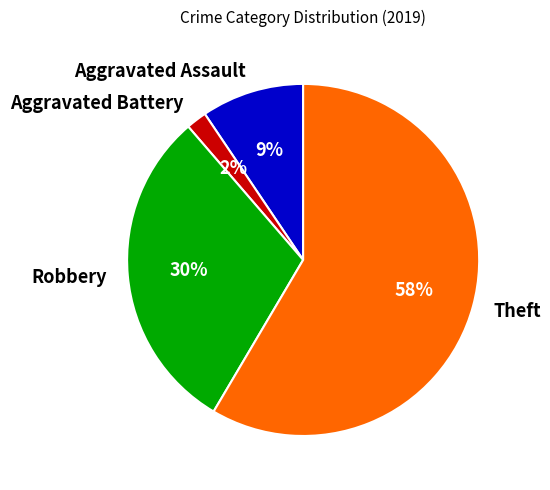

Is there a majority slice in this chart?

Yes